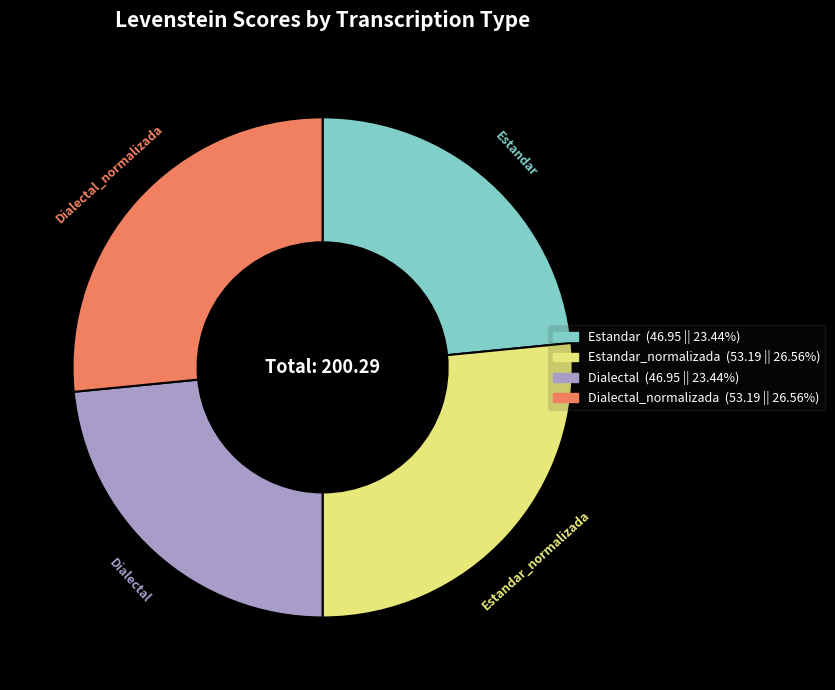

Does any single category account for the majority?

No